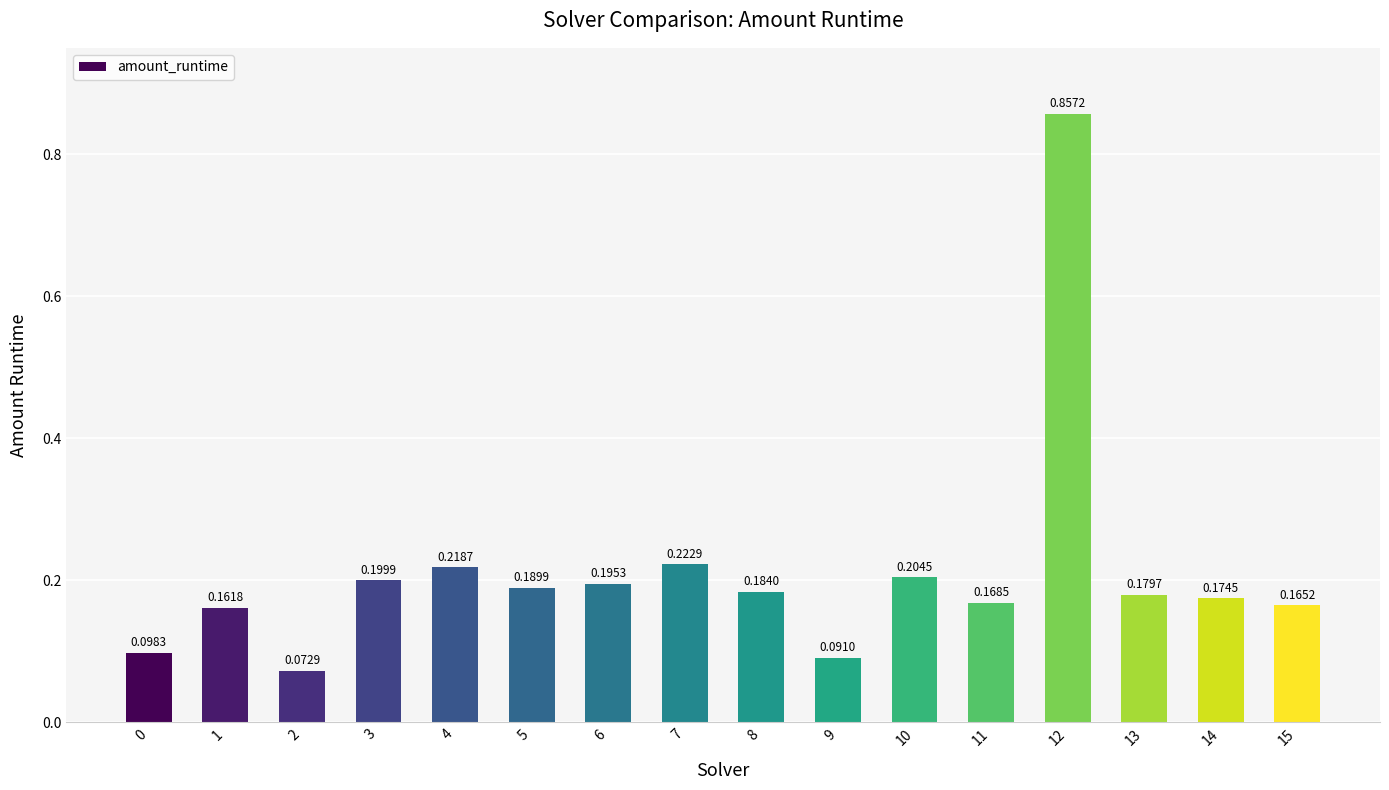

Rank the categories by value from highest to lowest.

12, 7, 4, 10, 3, 6, 5, 8, 13, 14, 11, 15, 1, 0, 9, 2